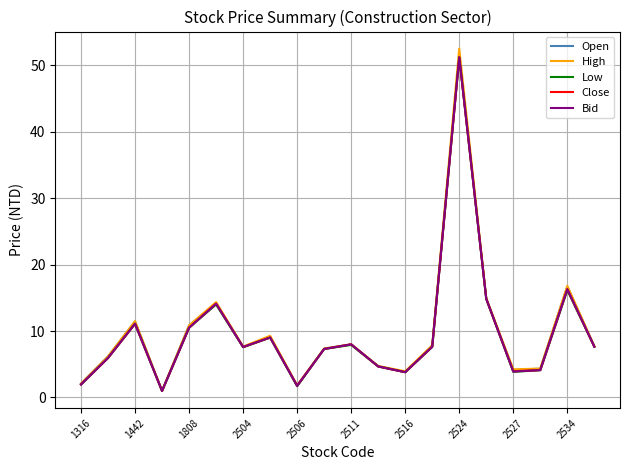

What is the maximum value shown in the chart?

52.5